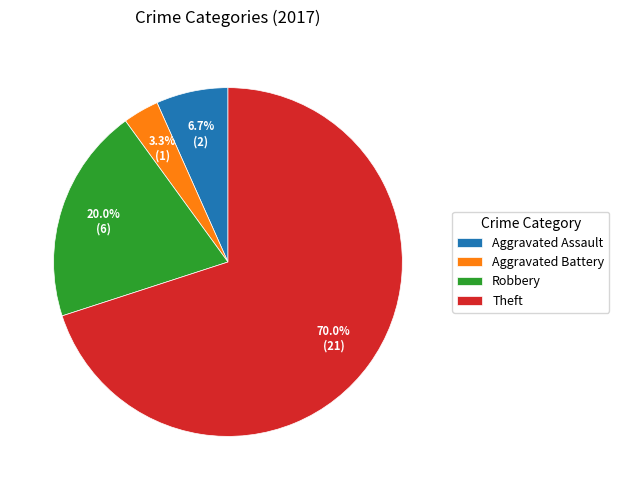

The Theft slice represents 70% of the pie. True or false?

True